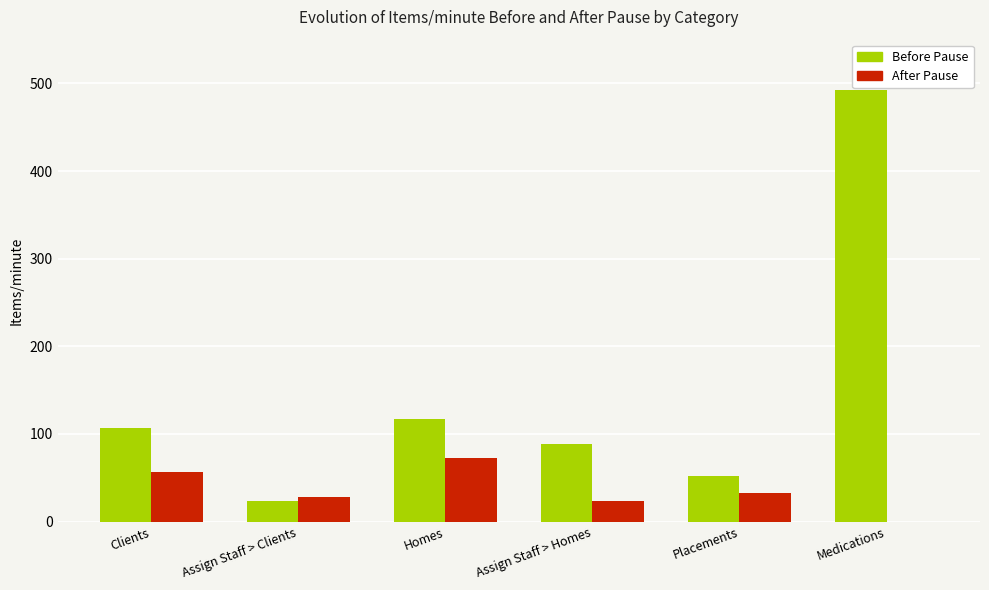

At which category does the chart reach its peak across all series?

Medications